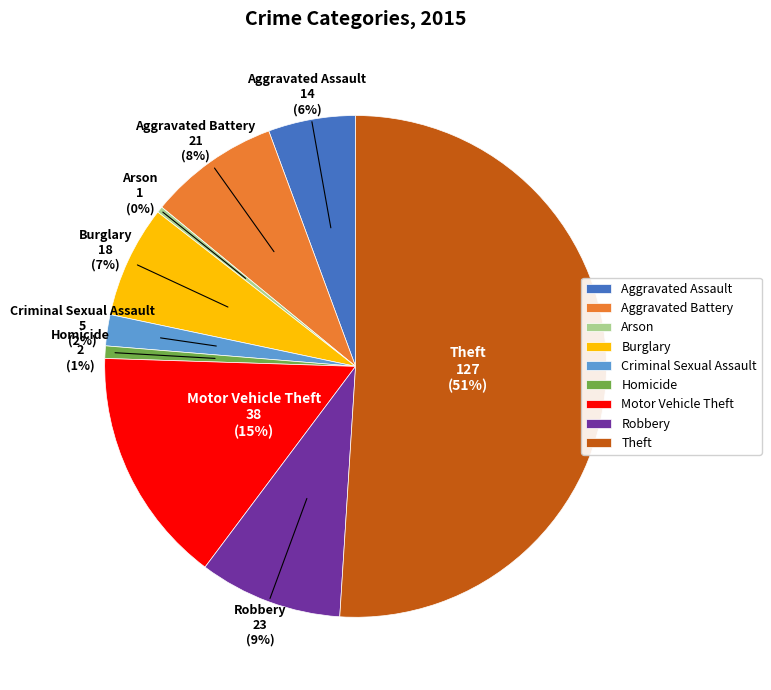

Between Motor Vehicle Theft and Aggravated Battery, which is larger?

Motor Vehicle Theft